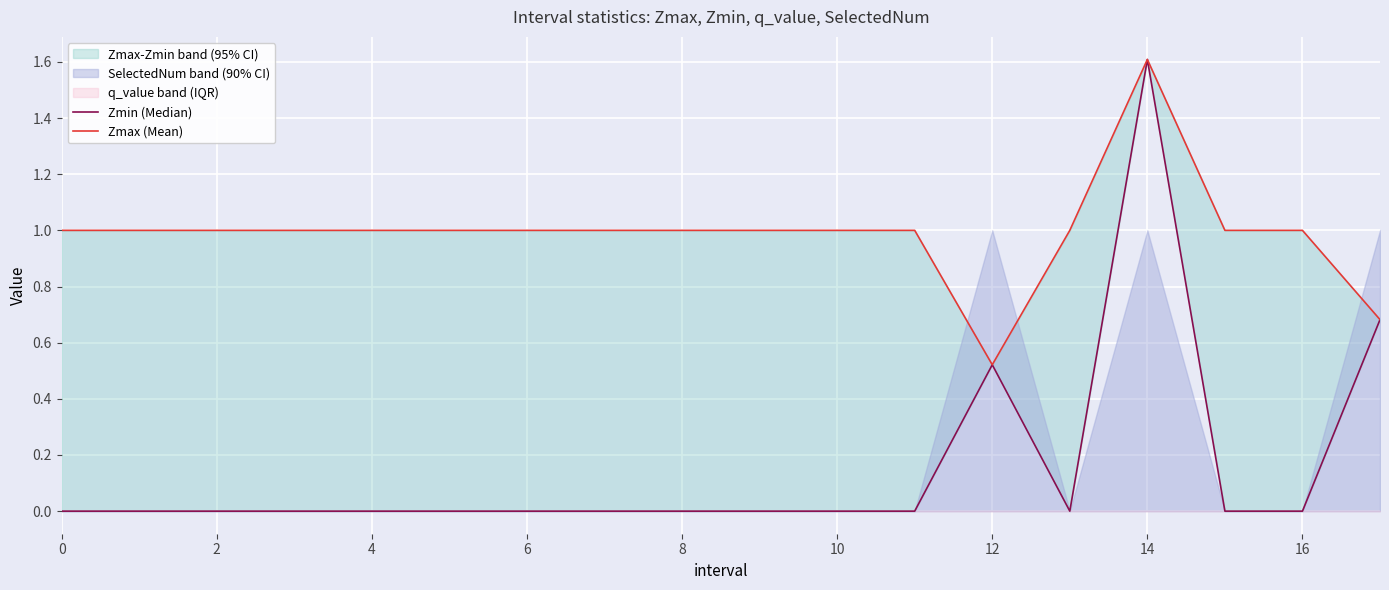

What is the difference between the second highest and minimum values in the Zmax (Mean) series?

0.5